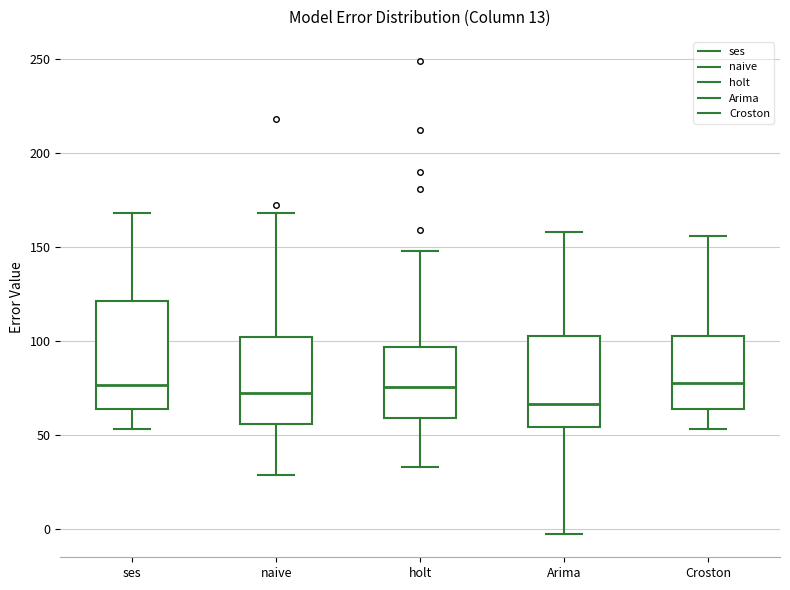

Where does the median line of the box for Croston sit on the y-axis? The values are not printed on the chart, so give them approximately, as read against the axis.

80